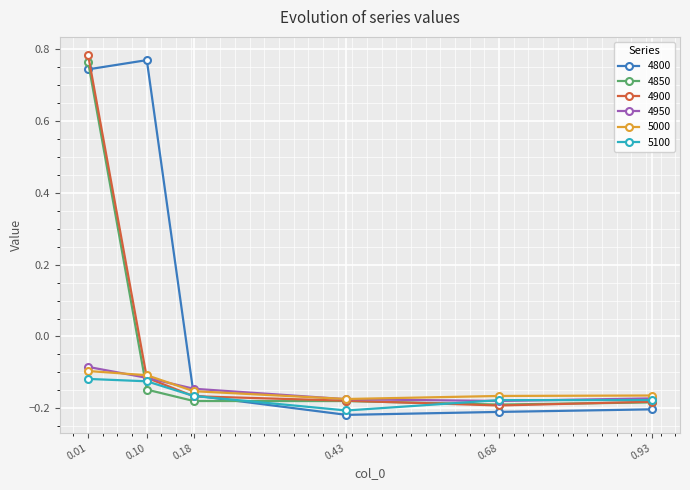

Which series has the largest total across all categories?

4800